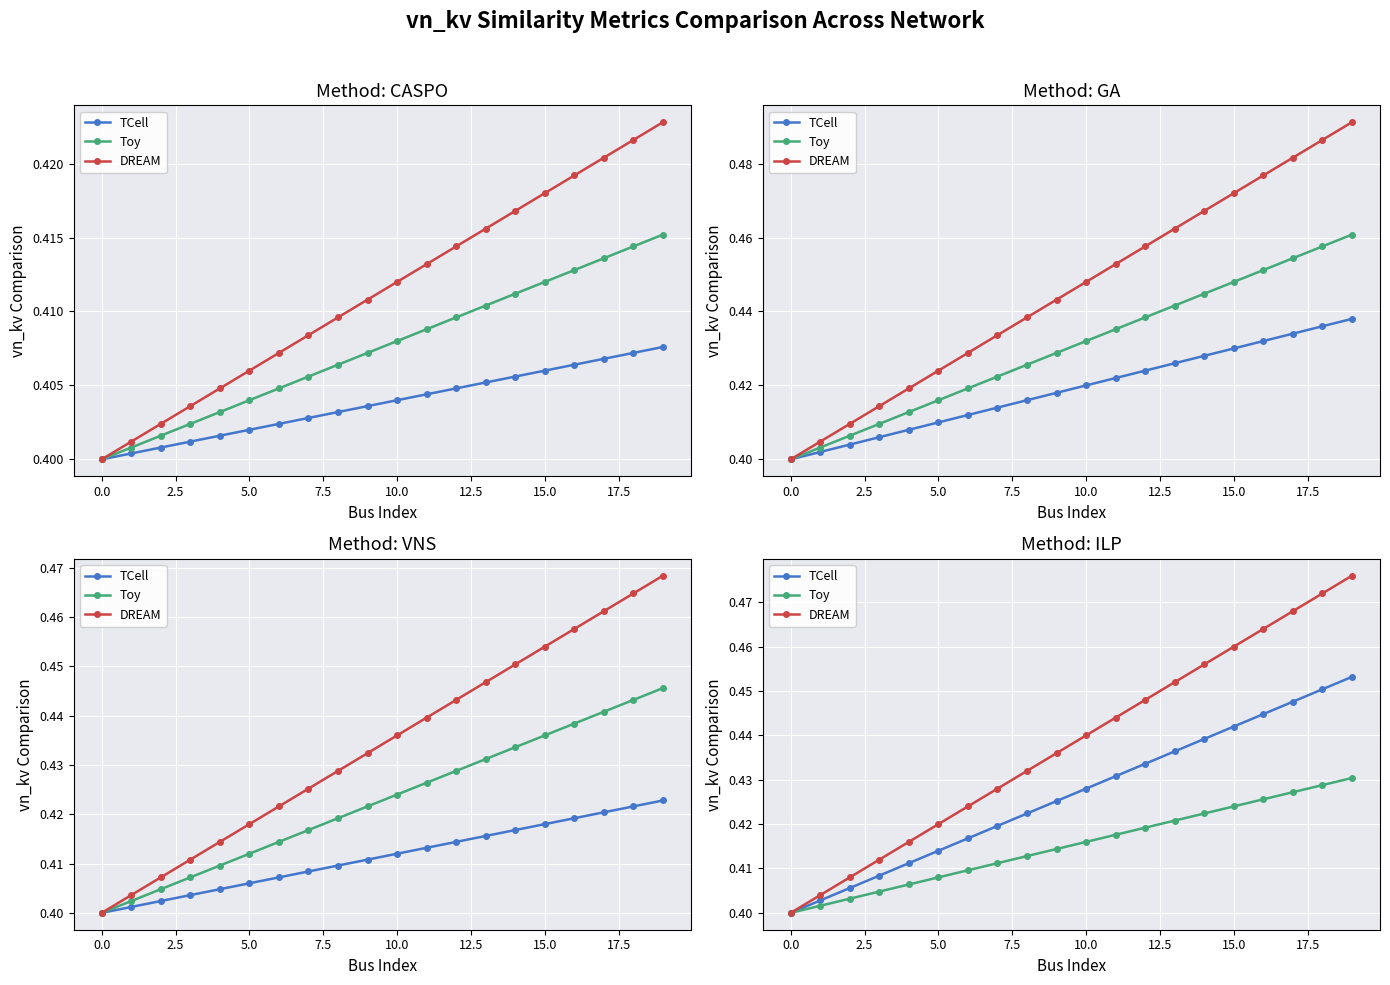

Reading left to right, what are all the values shown in this chart?

TCell: 0.4	0.4	0.4	0.4	0.4	0.4	0.4	0.4	0.4	0.4	0.4	0.4	0.4	0.4	0.4	0.4	0.4	0.4	0.5	0.5
Toy: 0.4	0.4	0.4	0.4	0.4	0.4	0.4	0.4	0.4	0.4	0.4	0.4	0.4	0.4	0.4	0.4	0.4	0.4	0.4	0.4
DREAM: 0.4	0.4	0.4	0.4	0.4	0.4	0.4	0.4	0.4	0.4	0.4	0.4	0.4	0.5	0.5	0.5	0.5	0.5	0.5	0.5